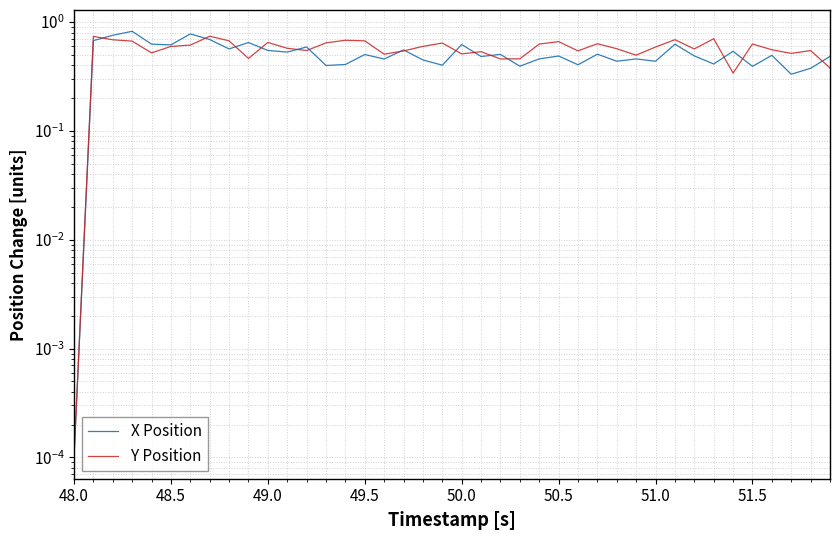

Which series has the largest range (max minus min)?

X Position